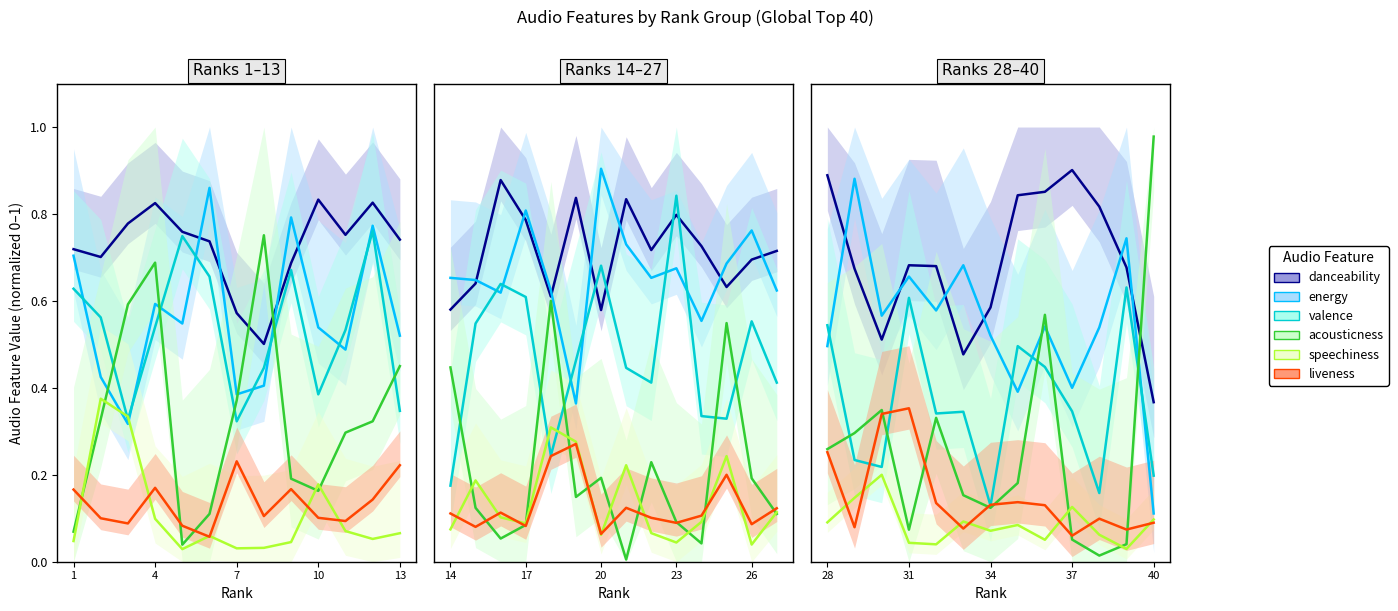

Does the chart display data point markers on the line(s)?

No